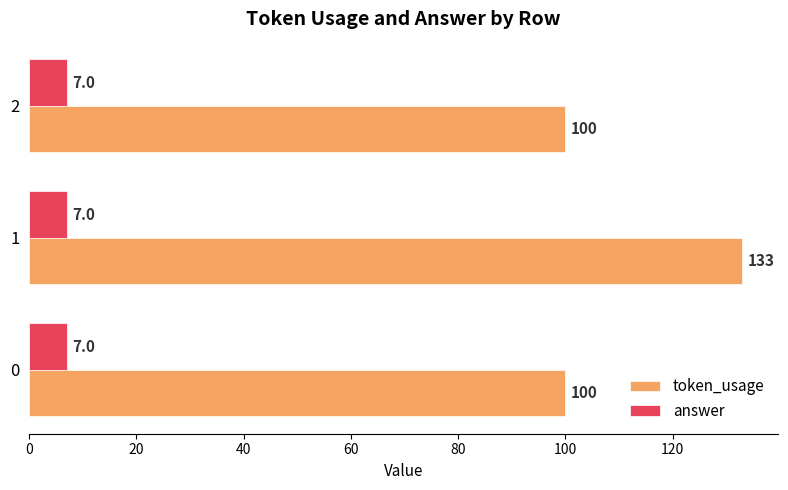

Which series has the largest total across all categories?

token_usage